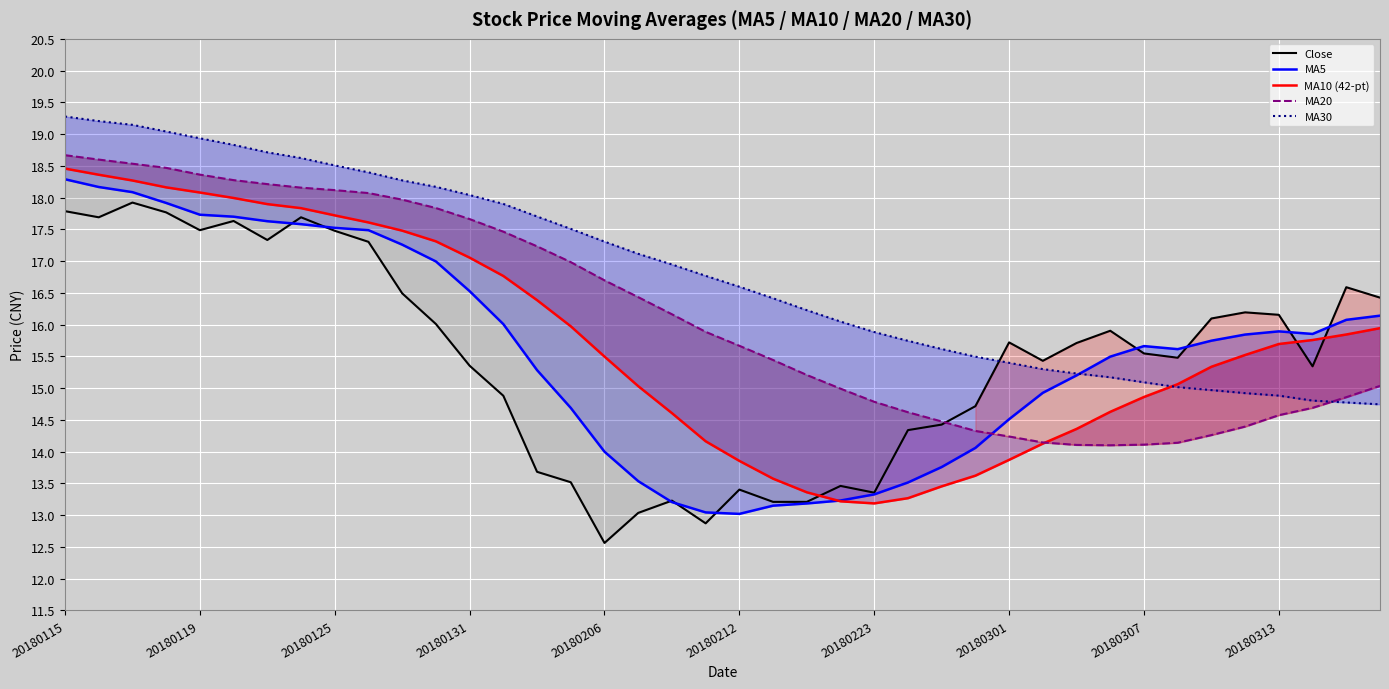

The value of Close at 20180131 is 21.7. True or false?

False